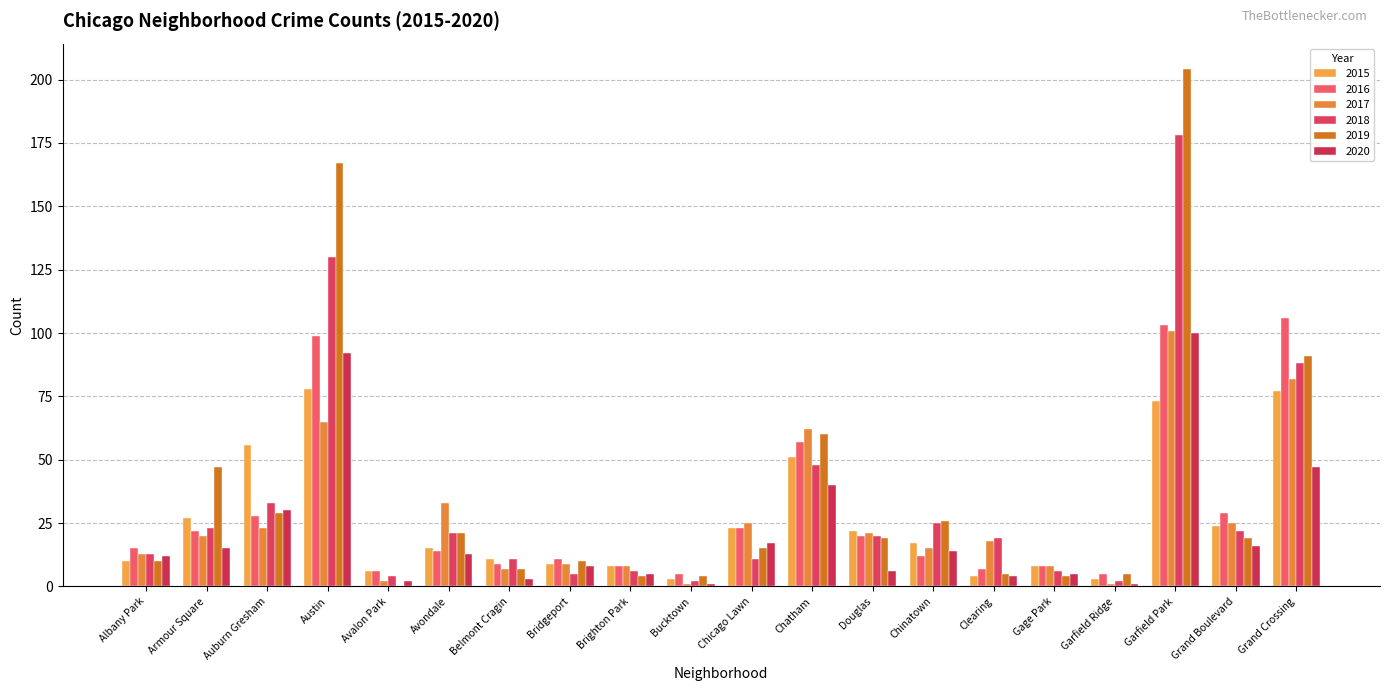

What is the difference between the second highest and minimum values in the 2016 series?

98